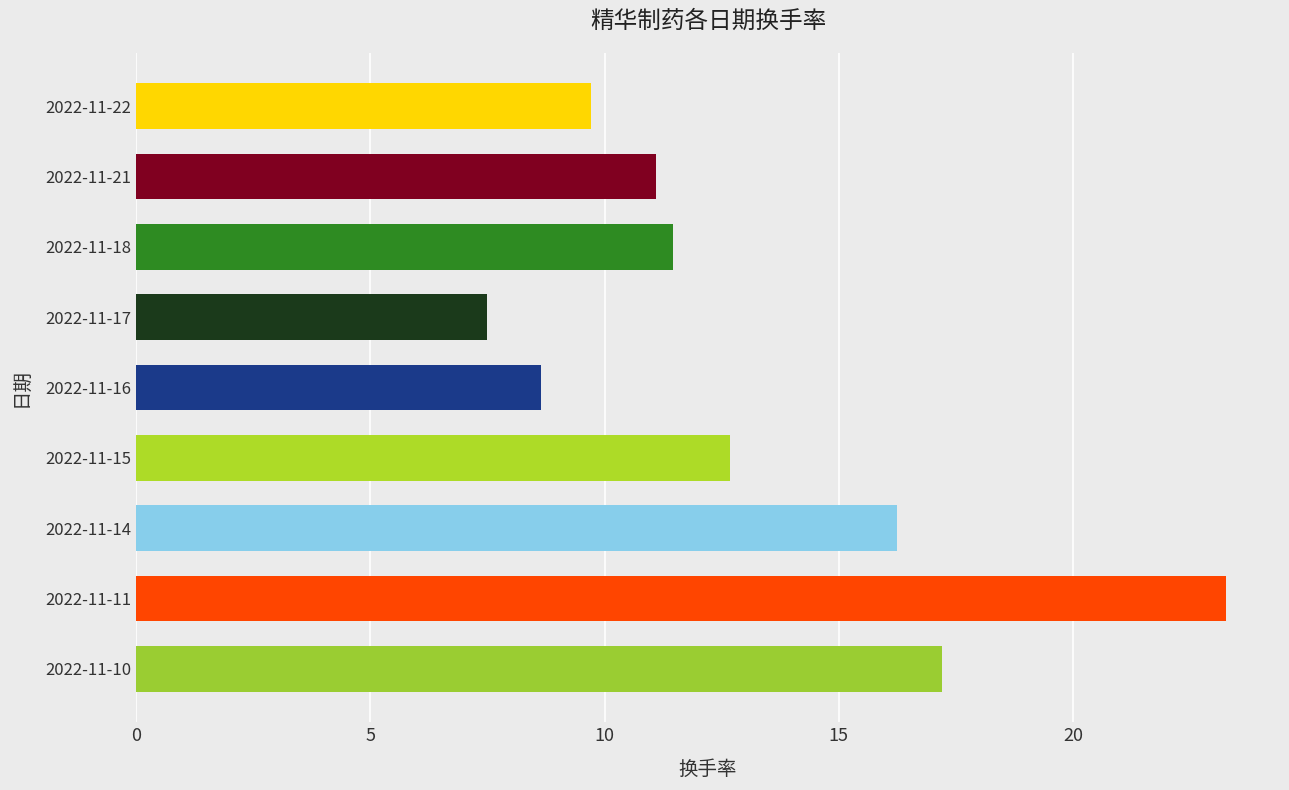

Which category has the highest value across all series?

2022-11-11